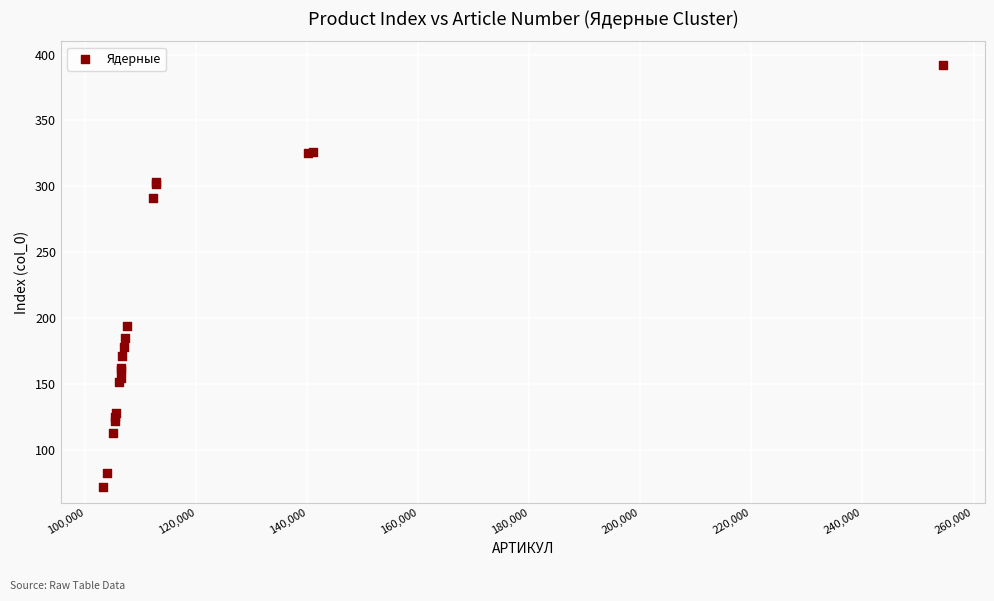

What Y value in the scatter plot is closest to 232?

194